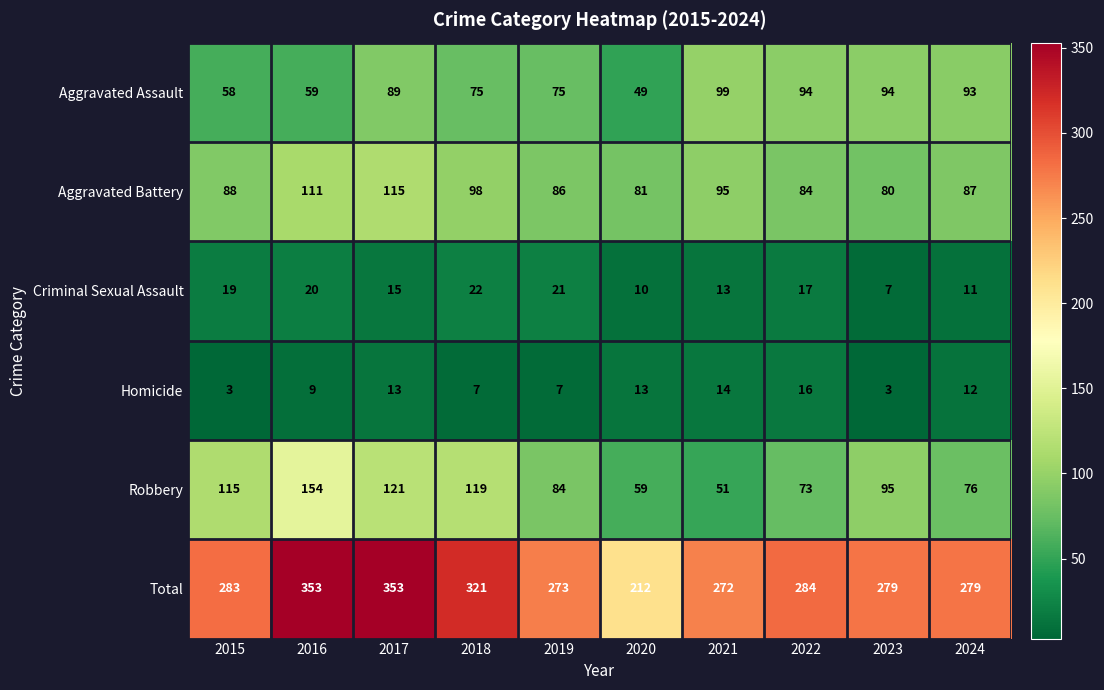

The value of Homicide at 2019 is 4. True or false?

False